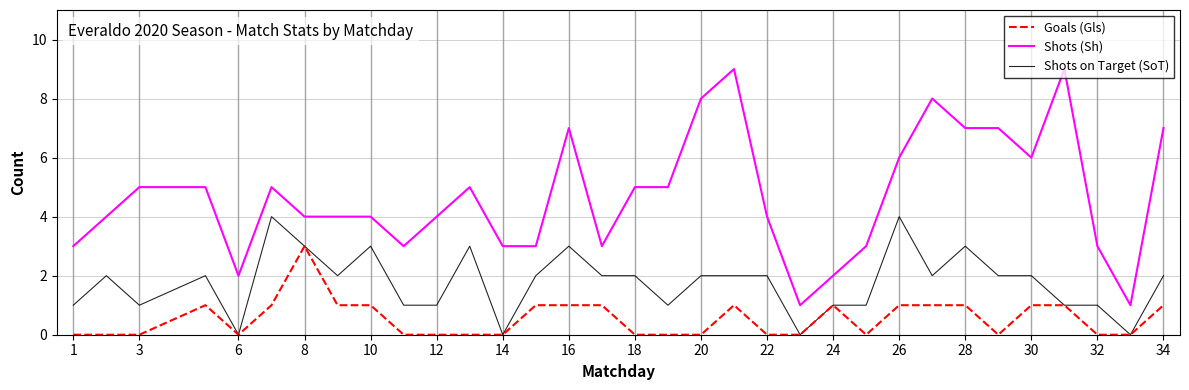

What is the highest value of the Shots (Sh) series?

9